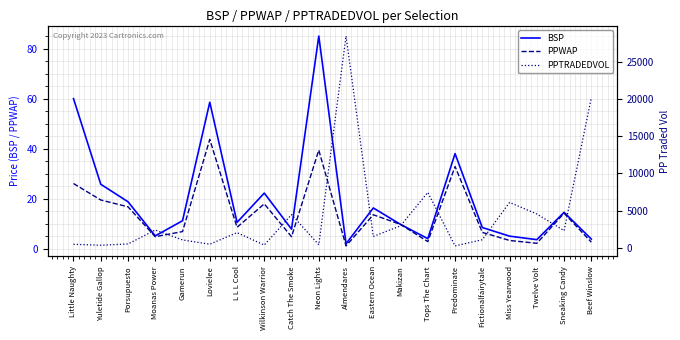

Is this an area chart (filled region under the line)?

No